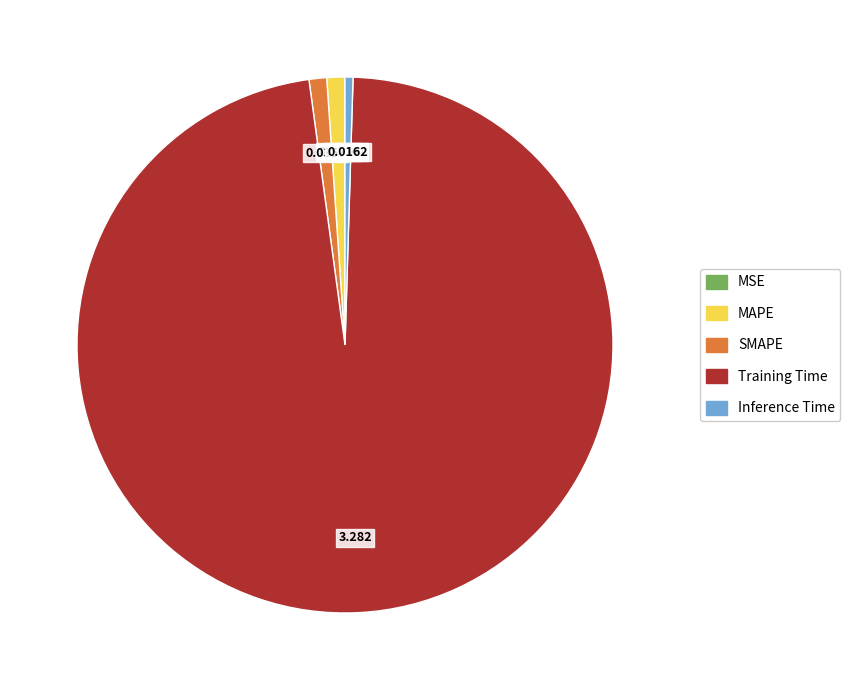

True or false: MAPE accounts for 13% of the total.

False